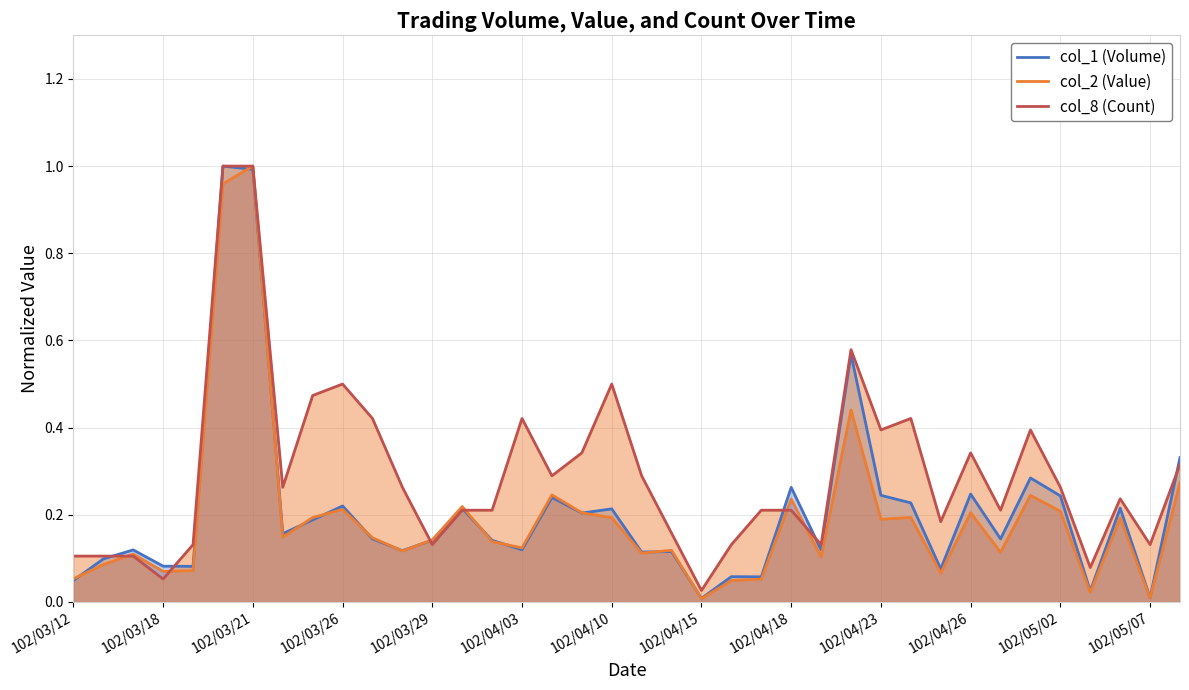

In col_2 (Value), how many points are lower than both neighbors (excluding endpoints)?

12